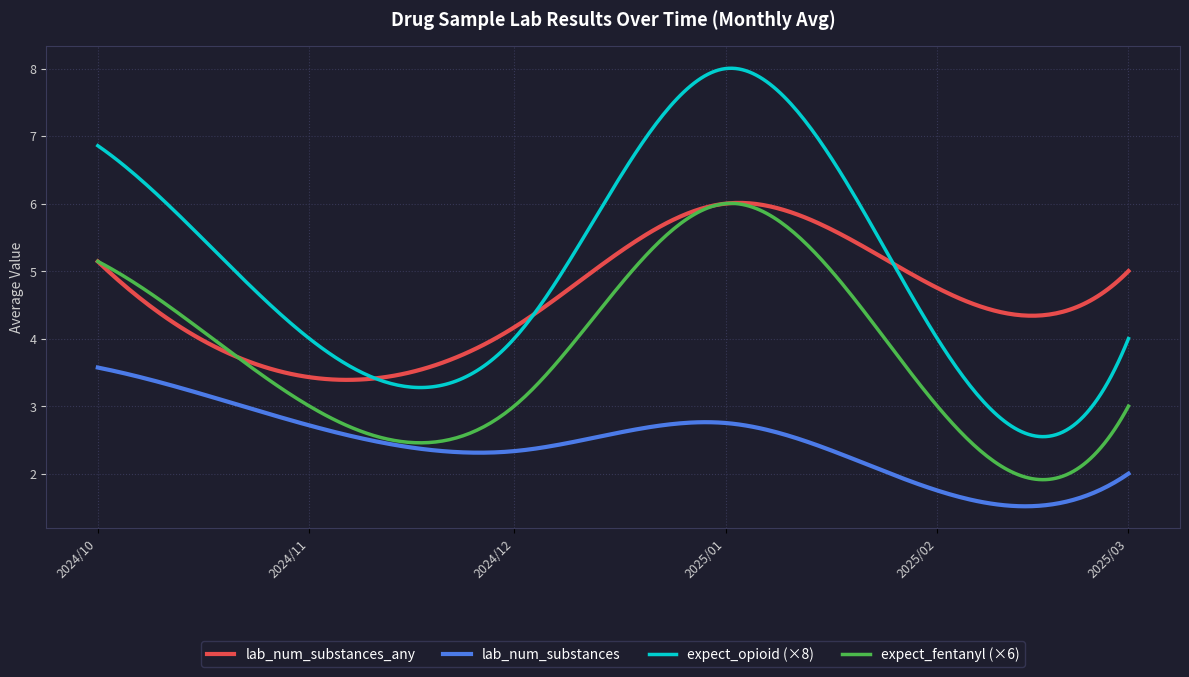

Rank the series by their average value, from highest to lowest.

expect_opioid (×8), lab_num_substances_any, expect_fentanyl (×6), lab_num_substances